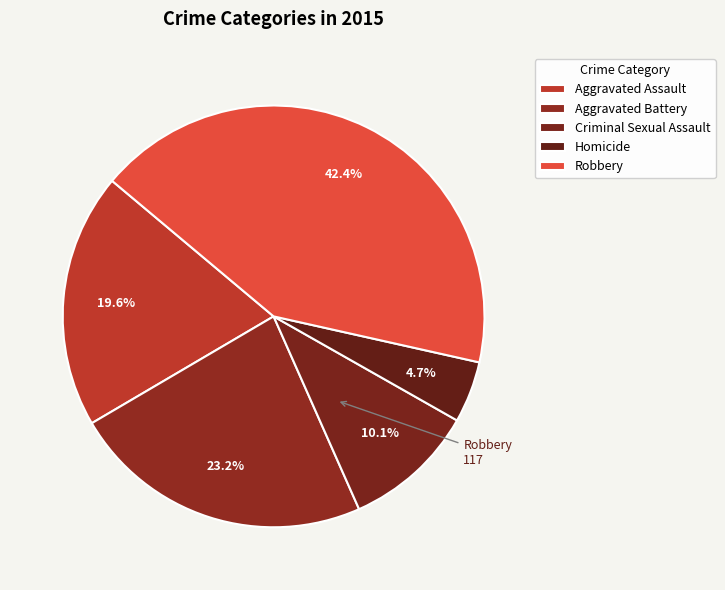

Combined, do Aggravated Battery and Robbery account for over 50%?

Yes